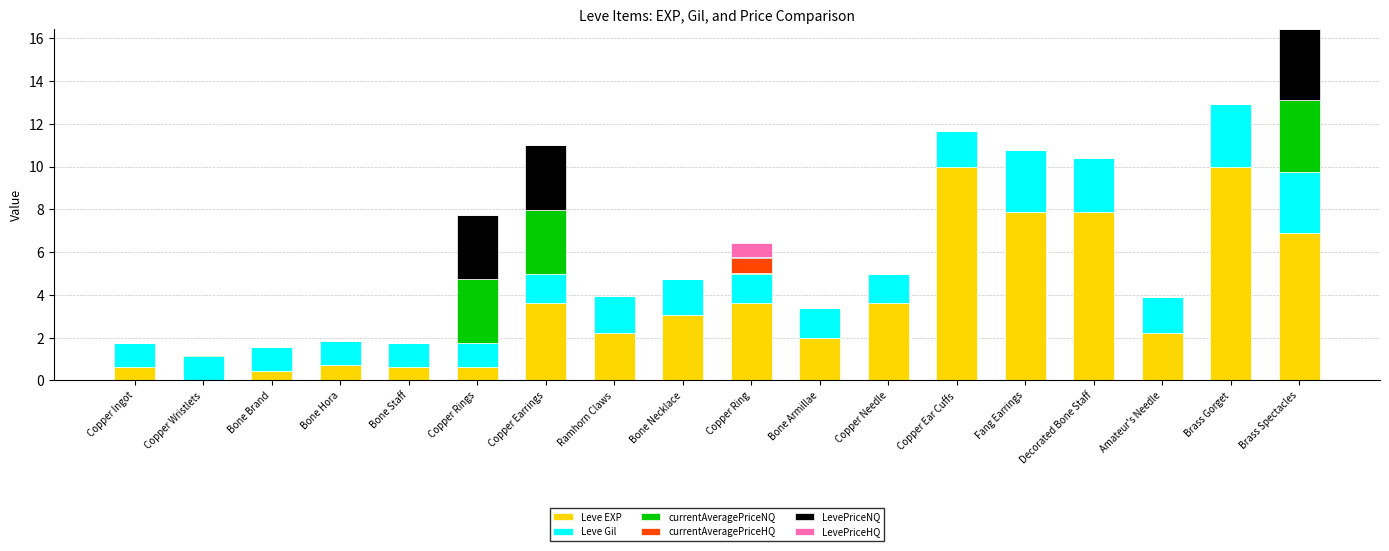

The Leve EXP series shows 2.2 at Ramhorn Claws. True or false?

True